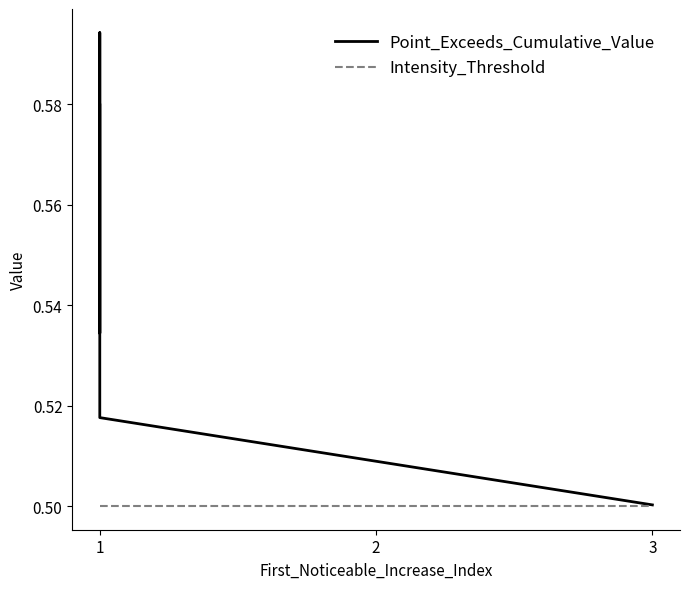

Is the value of Intensity_Threshold at 1 greater than the value of Point_Exceeds_Cumulative_Value at 1?

No